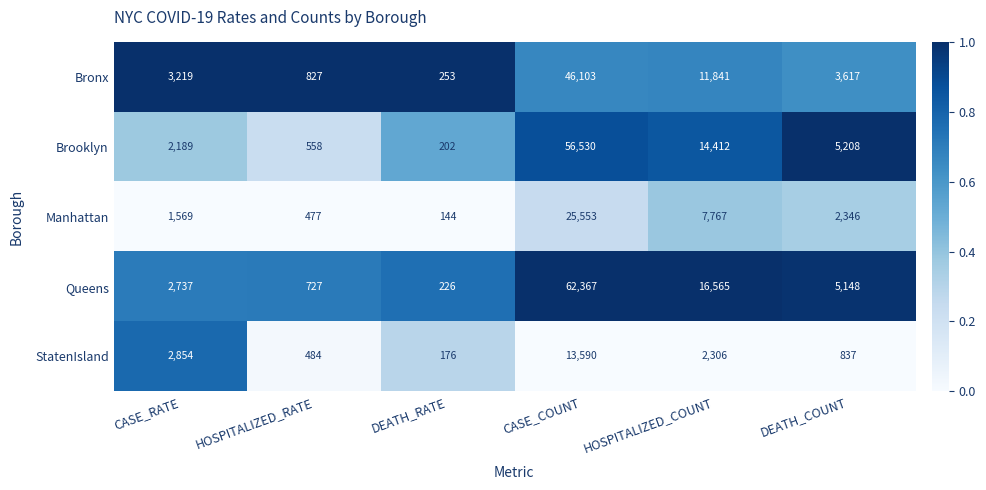

Where is Bronx nearest to the value 23178?

HOSPITALIZED_COUNT